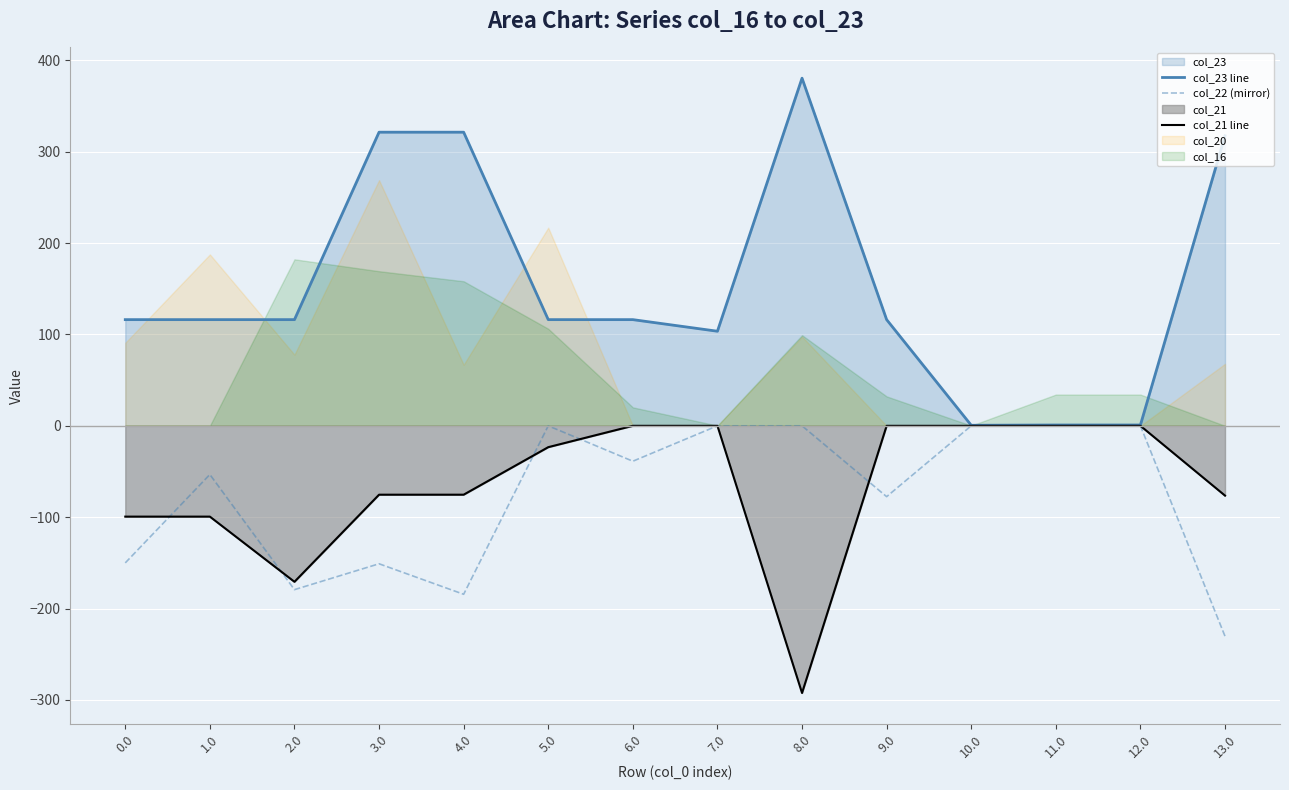

How many lines are shown in the chart?

3